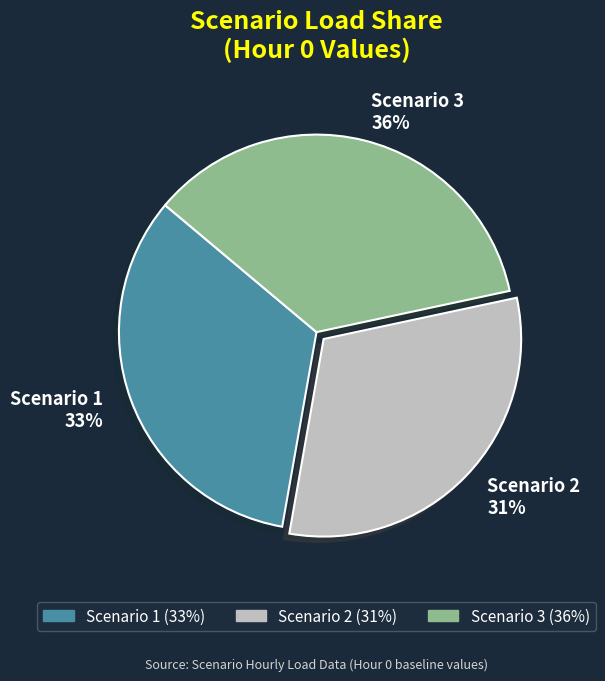

The Scenario 1 slice represents 33% of the pie. True or false?

True